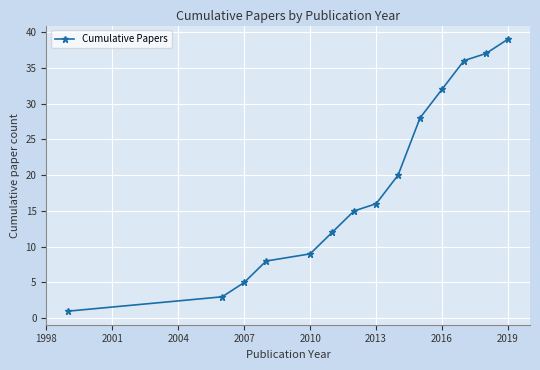

How many values are below 16?

7